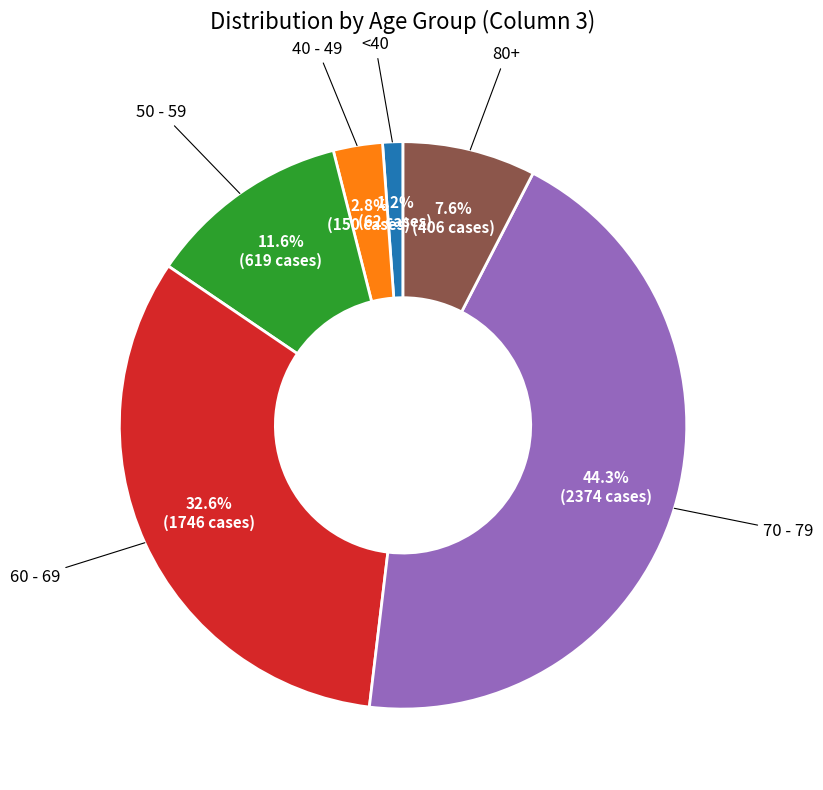

Is there any slice that represents more than half of the pie?

No